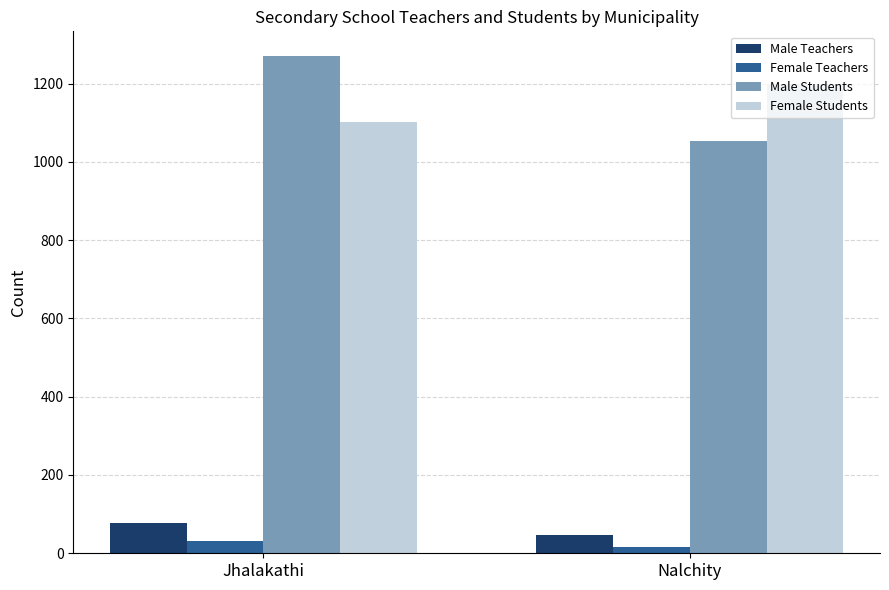

At which category is the sum across all series the highest?

Jhalakathi